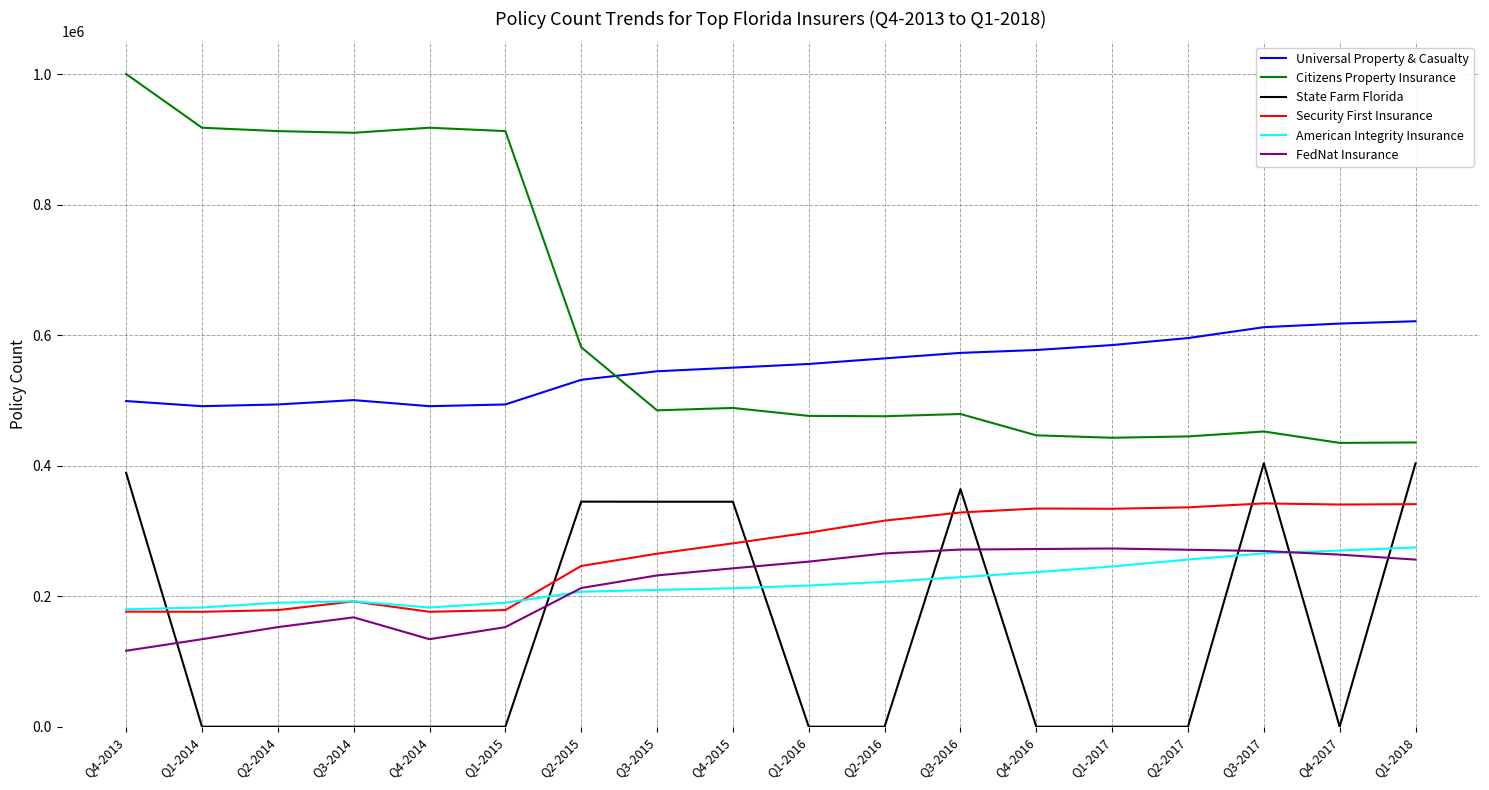

Which category has the highest value across all series?

Q4-2013